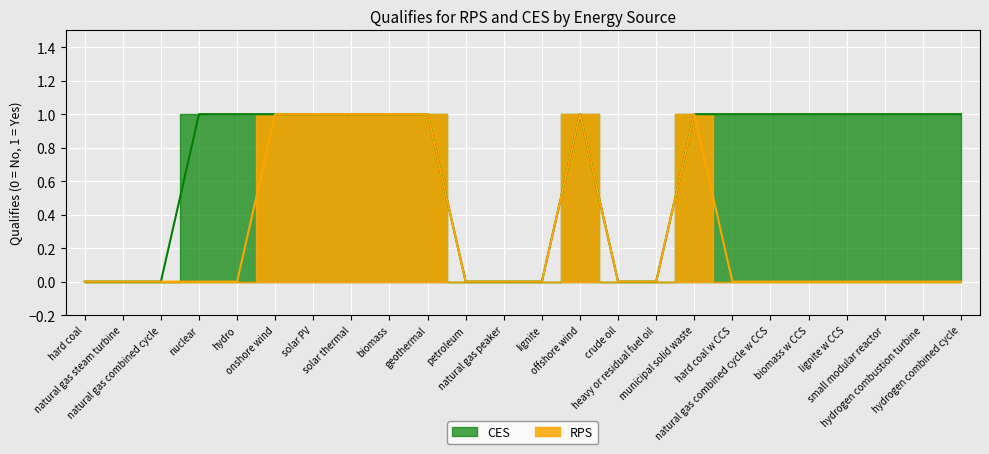

What is the label of the 19th point from the right?

onshore wind